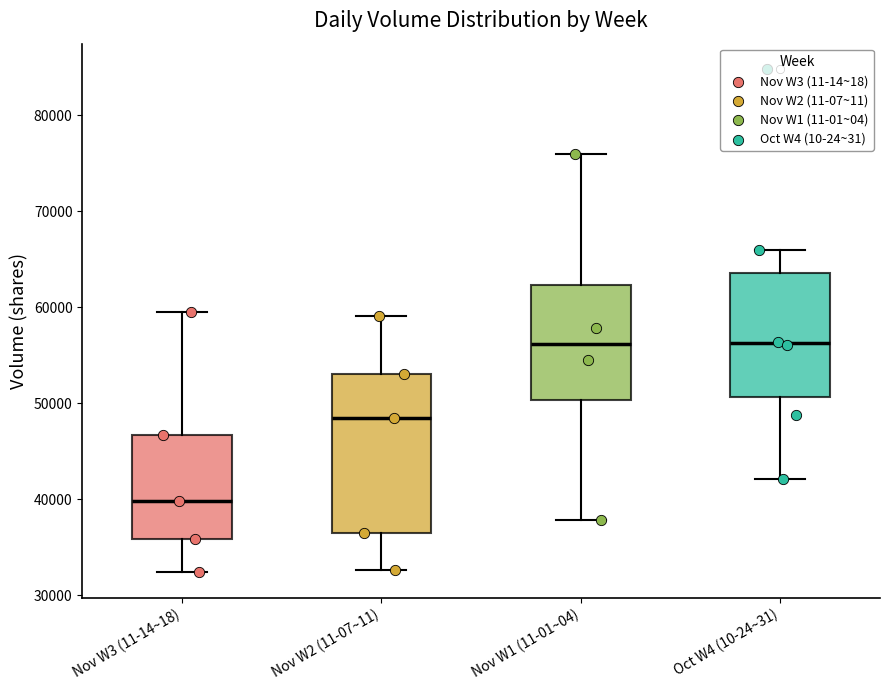

Reading left to right, transcribe this box plot: for each box, give where its median line is, the range the box spans, and where its two whiskers end, as read against the y-axis. The values are not printed on the chart, so give them approximately, as read against the axis.

Nov W3 (11-14~18): median 40000, box 36000 to 47000, whiskers 32000 to 60000
Nov W2 (11-07~11): median 48000, box 36000 to 53000, whiskers 33000 to 59000
Nov W1 (11-01~04): median 56000, box 50000 to 62000, whiskers 38000 to 76000
Oct W4 (10-24~31): median 56000, box 51000 to 64000, whiskers 42000 to 66000